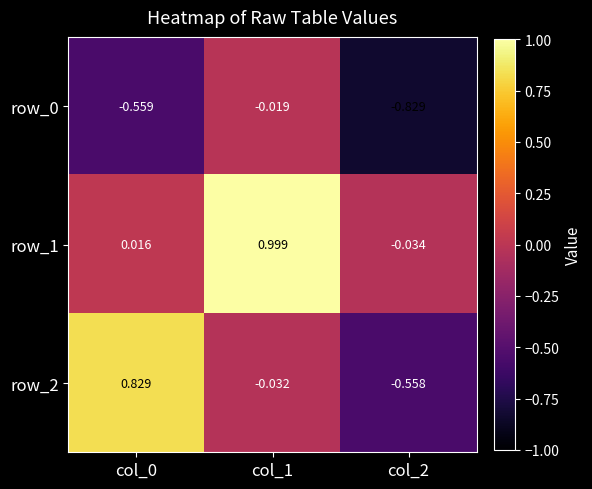

Count the number of data series in this chart.

3